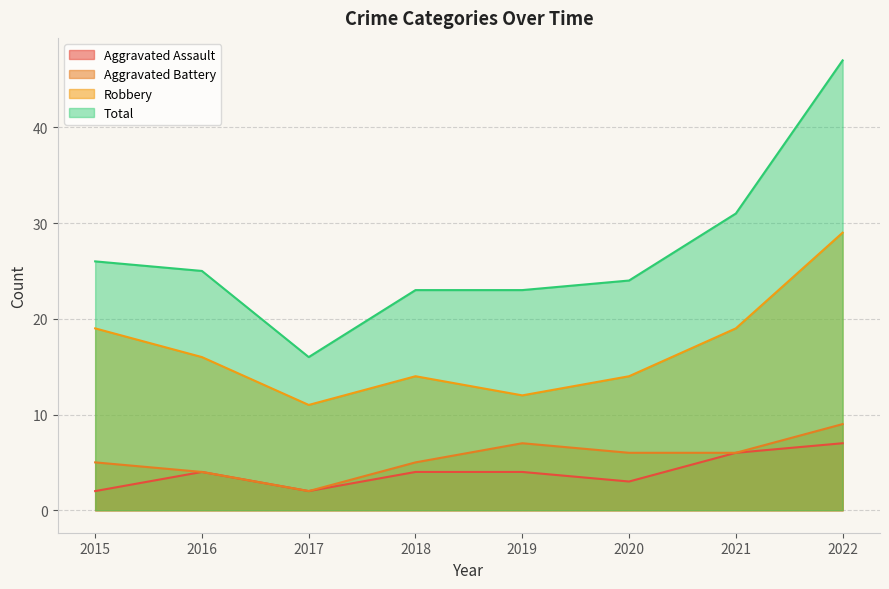

Where is the first local maximum for Aggravated Battery?

2019